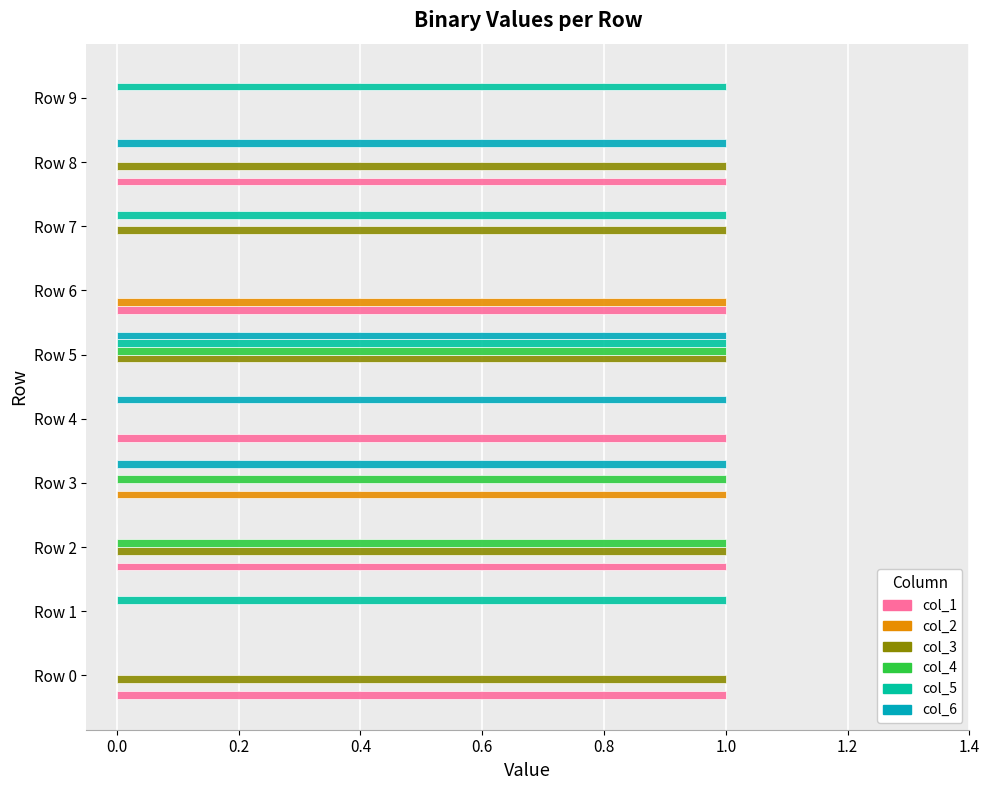

Which series has the largest total across all categories?

col_1